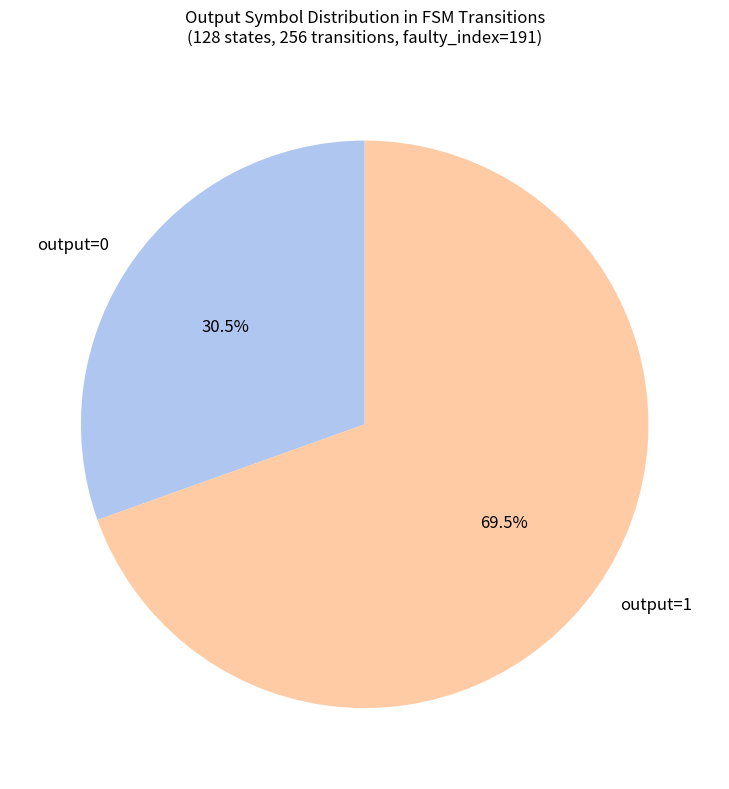

Between output=1 and output=0, which is larger?

output=1